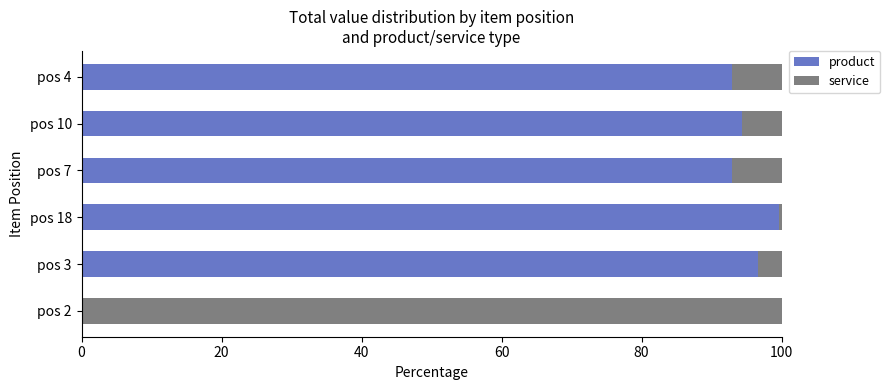

Which category has the highest value in the product series?

pos 18